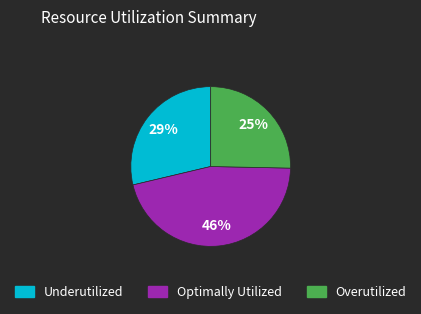

How many slices are in this pie chart?

3